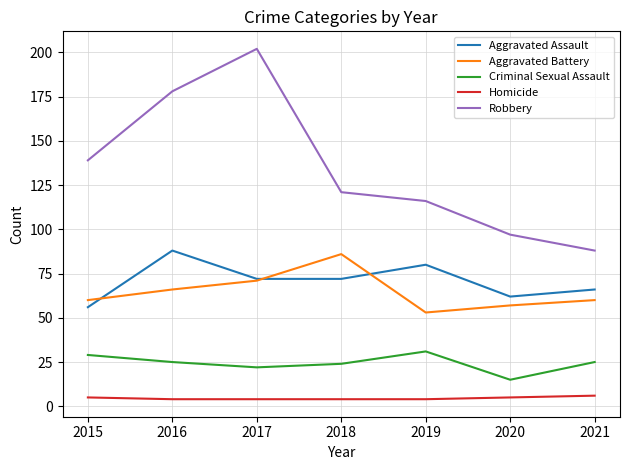

What is the sum of the Homicide values at 2016 and 2021?

10